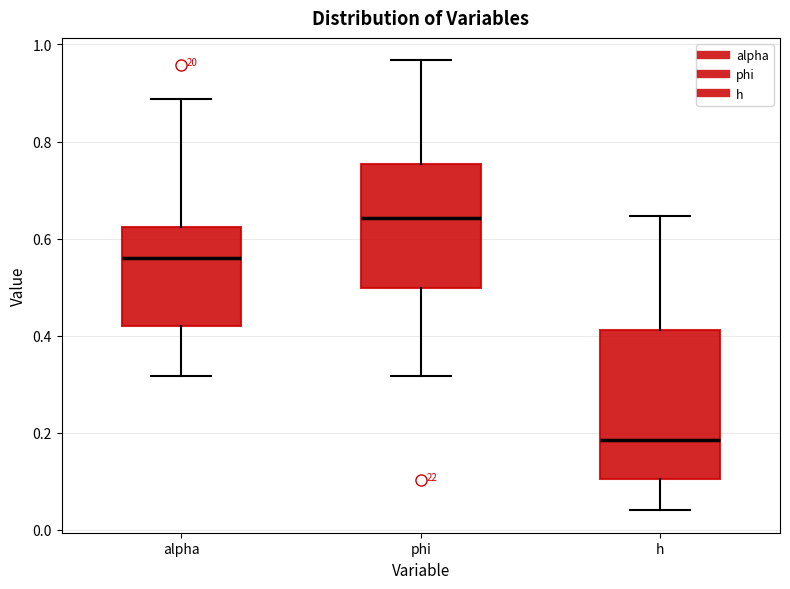

Which box is the tallest, from its lower edge to its upper edge?

h